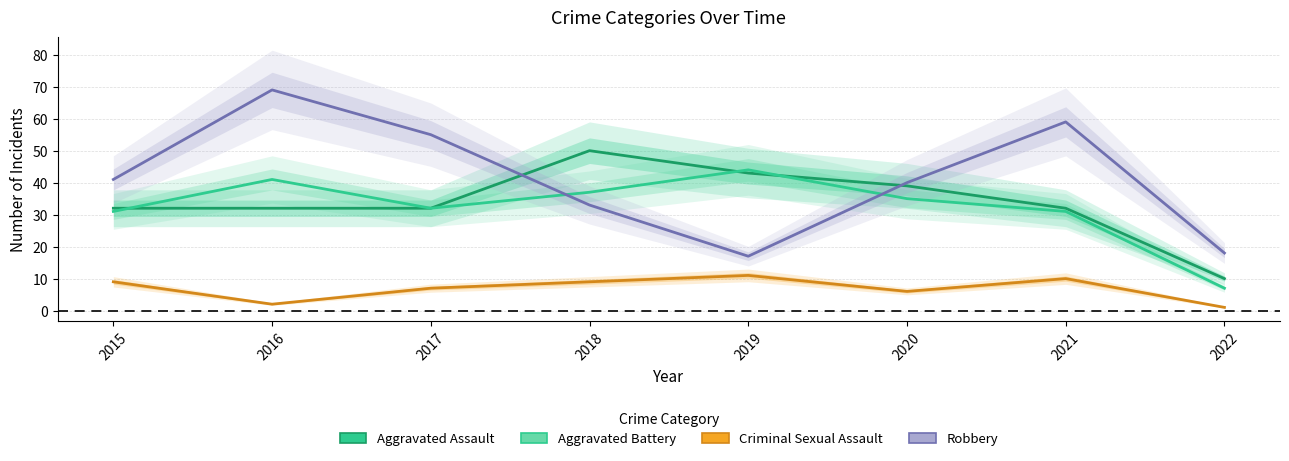

Reading right to left, transcribe all the data shown in this chart.

Aggravated Assault: 10	32	39	43	50	32	32	32
Aggravated Battery: 7	31	35	44	37	32	41	31
Criminal Sexual Assault: 1	10	6	11	9	7	2	9
Robbery: 18	59	40	17	33	55	69	41